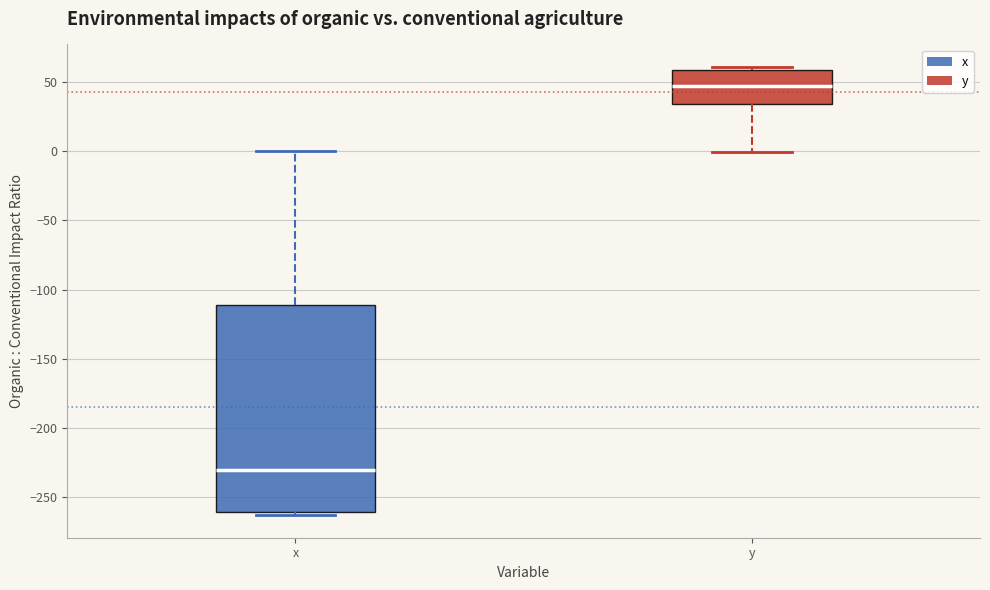

Reading left to right, read every box against the y-axis: the position of its median line, the range the box covers, and the ends of its whiskers. The values are not printed on the chart, so give them approximately, as read against the axis.

x: median -230, box -260 to -110, whiskers -265 to 0
y: median 50, box 35 to 60, whiskers 0 to 60 (just above the box's upper edge)